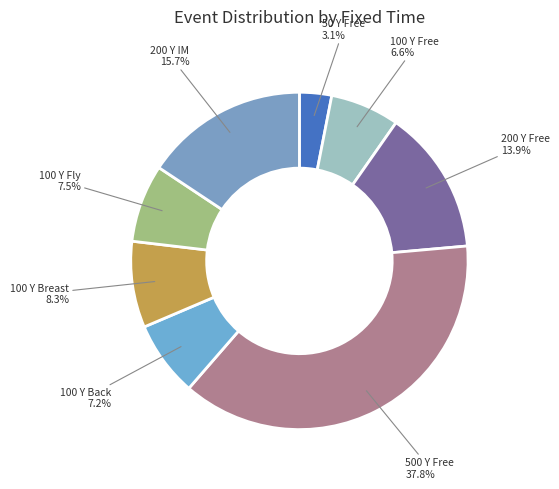

To the nearest percent, what is the average slice percentage?

12%